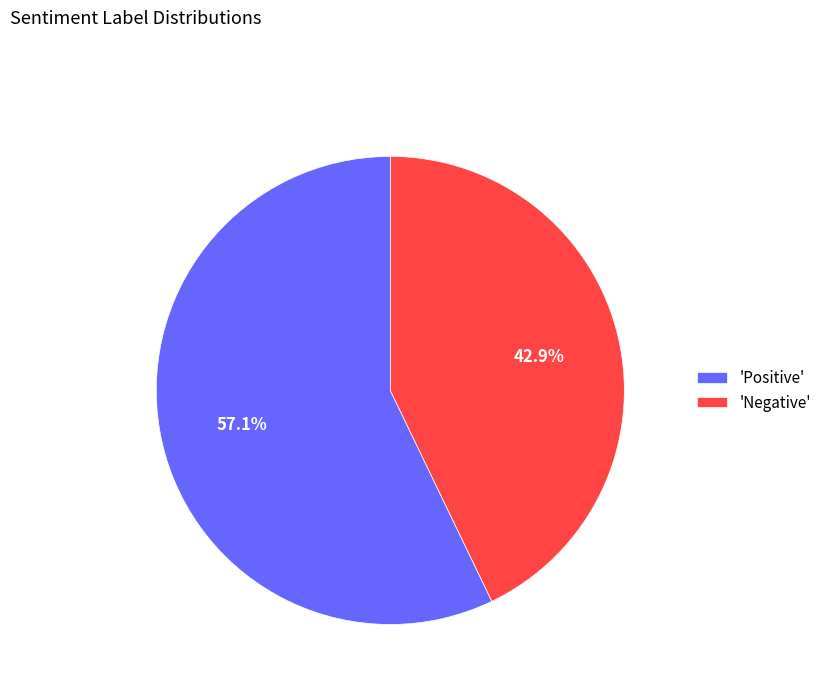

Which category accounts for the majority?

'Positive'